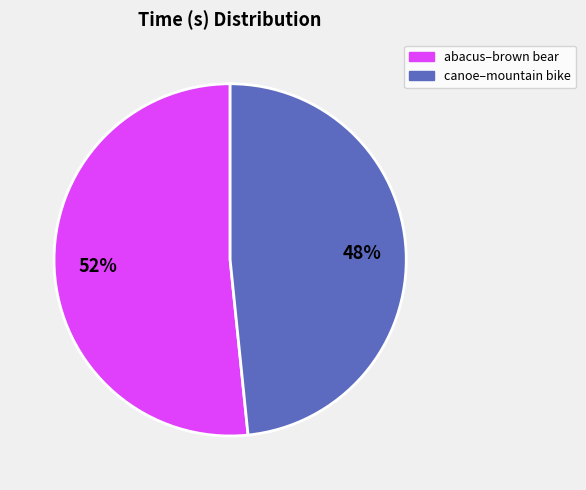

To the nearest percent, what is the average slice percentage?

50%